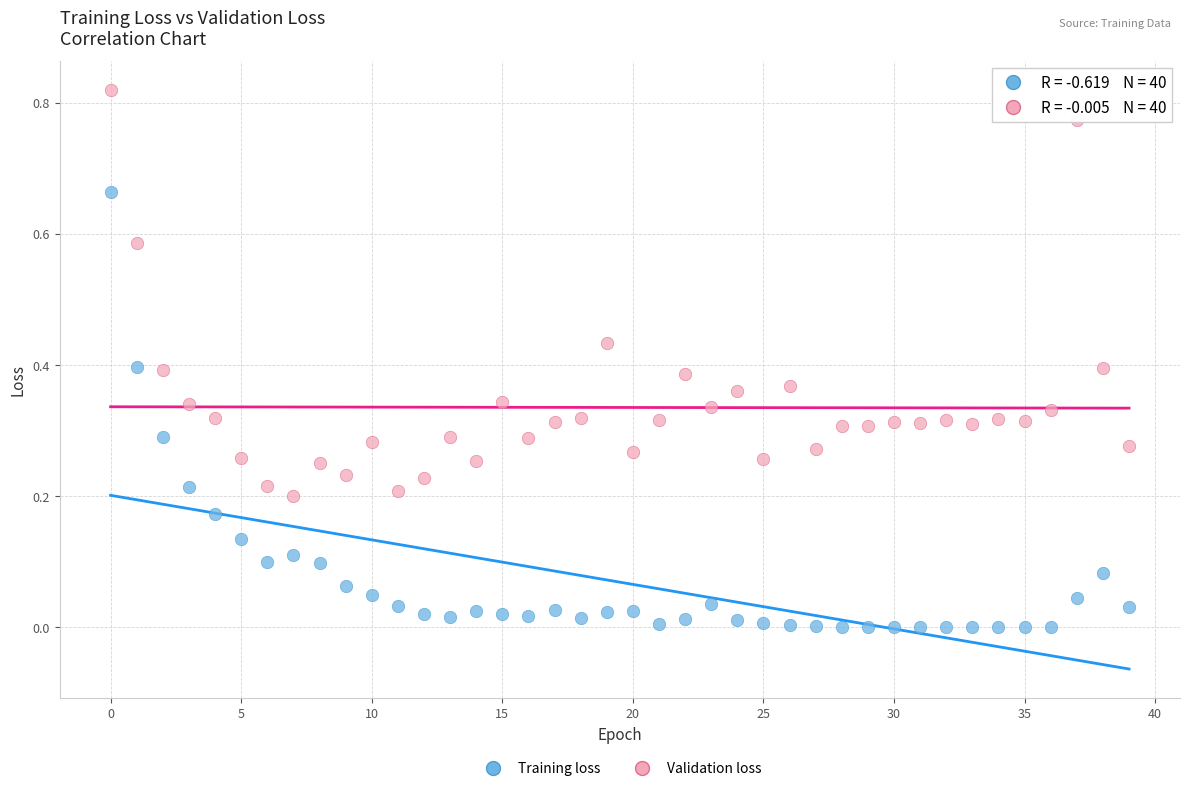

Which series has the widest spread of Y values?

Training loss